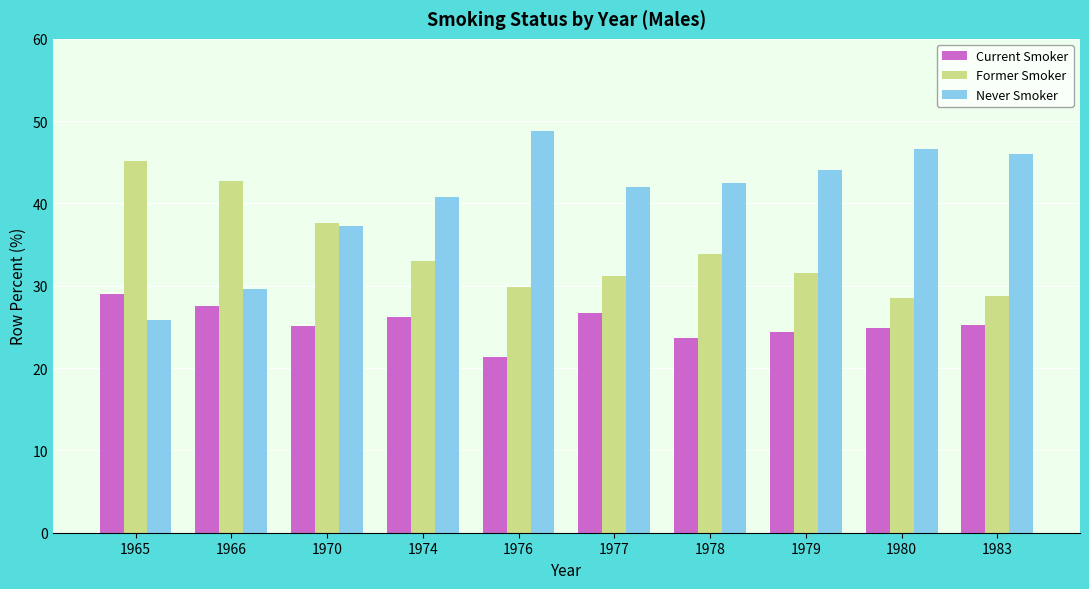

At which label does Former Smoker first exceed 33?

1965